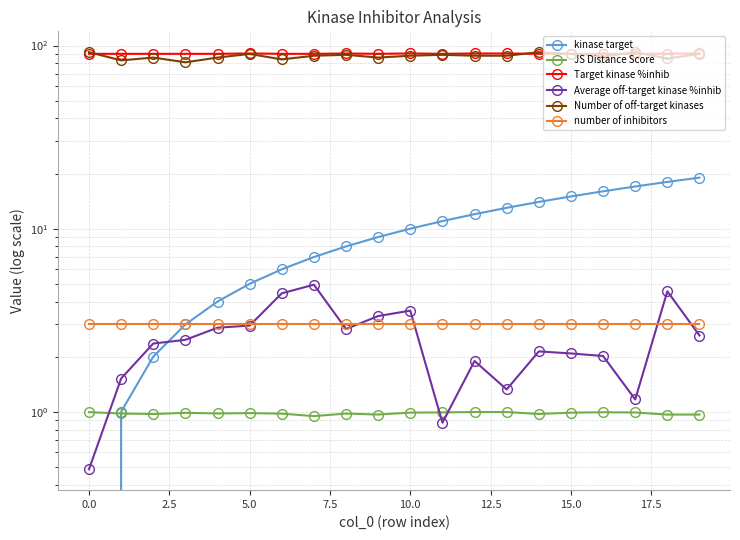

True or false: kinase target has more than 2 interior local peaks.

False